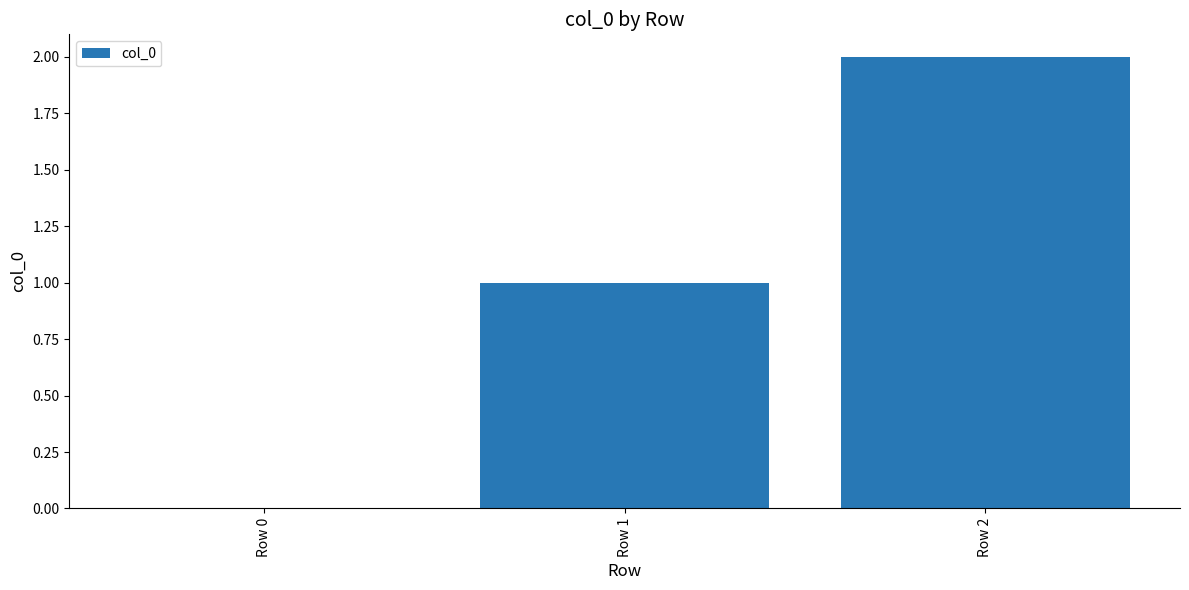

What is the greatest value displayed?

2